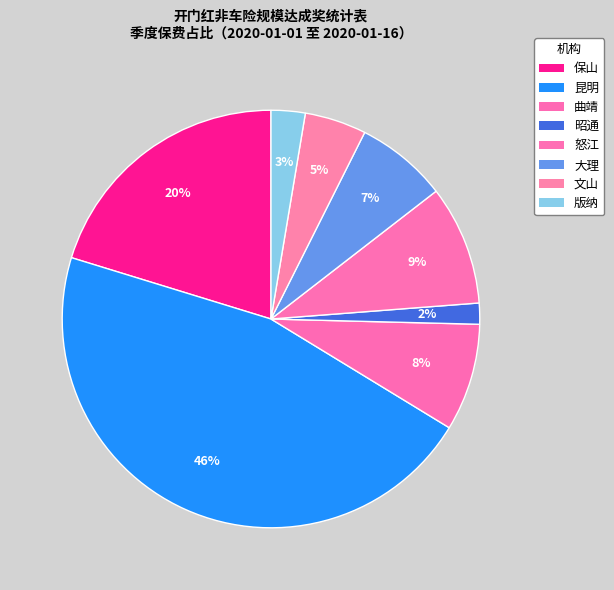

To the nearest percent, what is the difference between the largest and smallest slice percentages?

44%